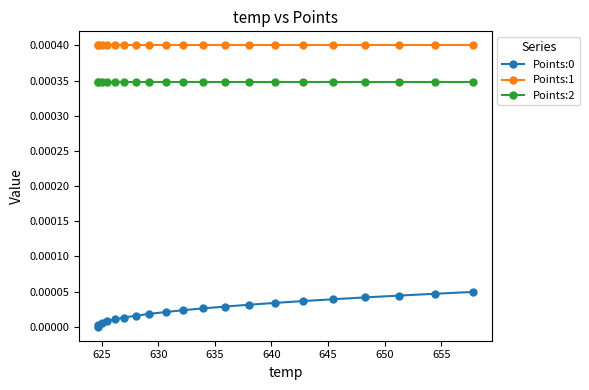

True or false: Points:2 and Points:1 cross at least once.

False